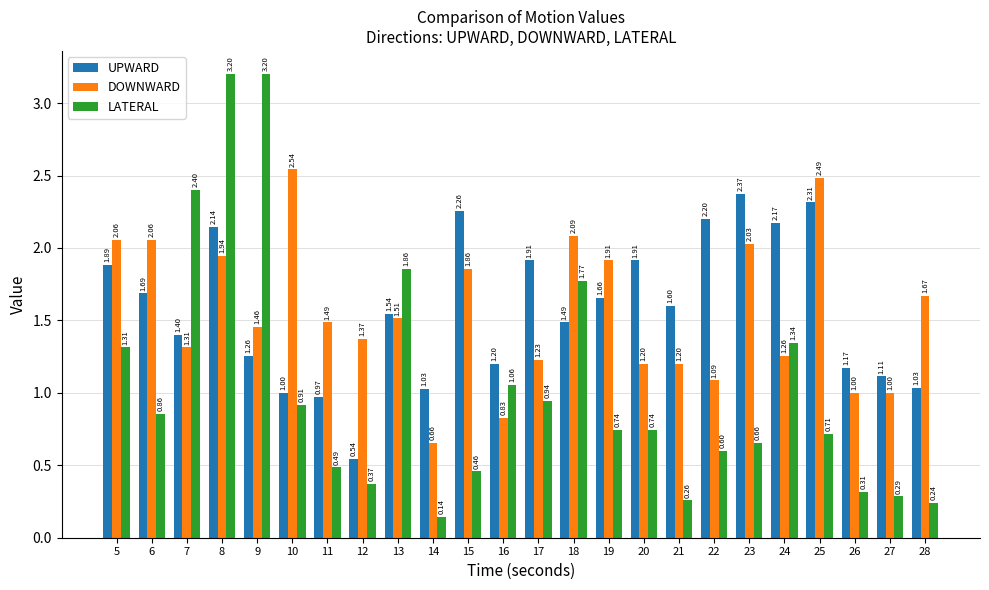

What is the value of the DOWNWARD bar at the 16th from the left?

1.2